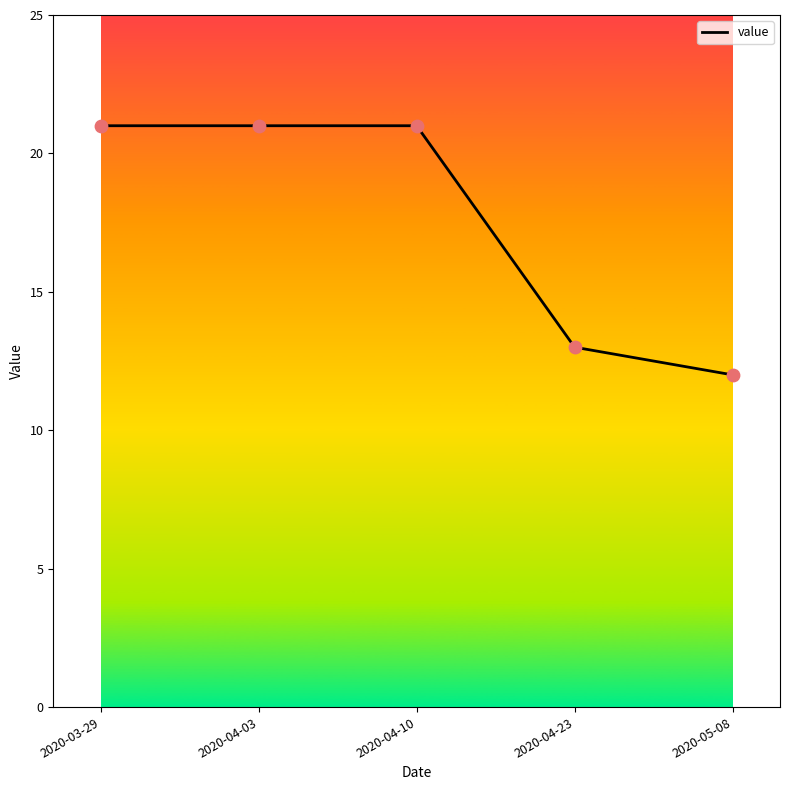

Between 2020-04-10 and 2020-04-23, which is larger?

2020-04-10